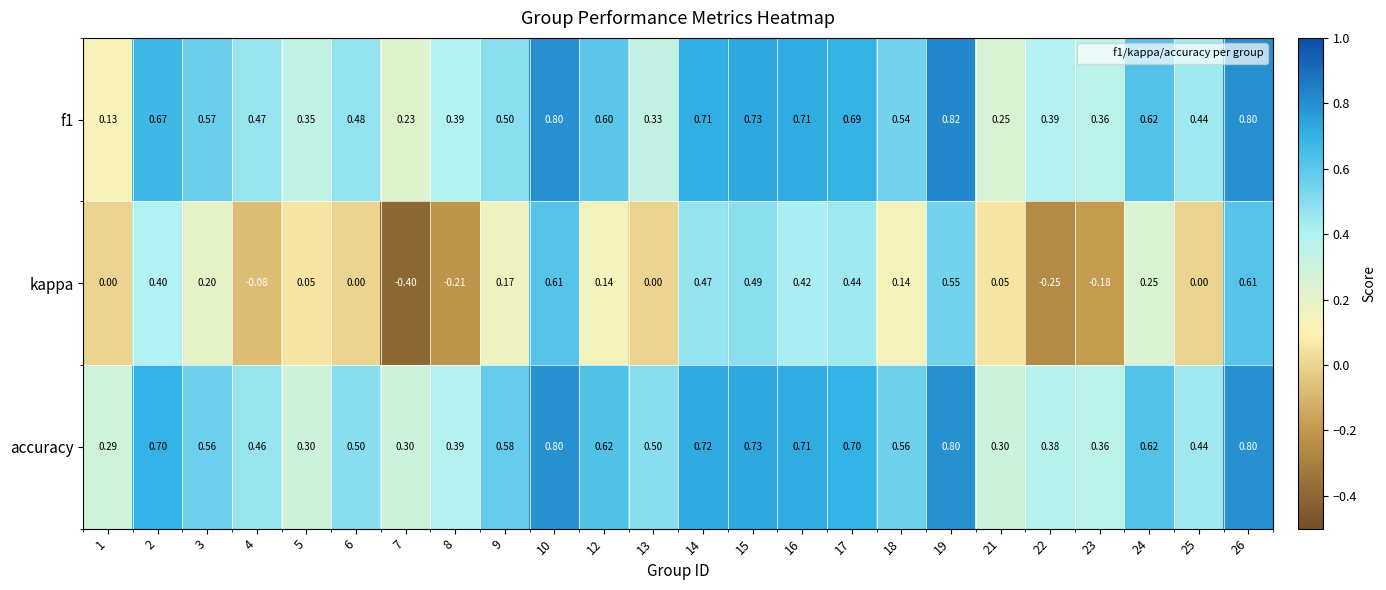

Is the value of accuracy at 9 greater than the value of kappa at 4?

Yes